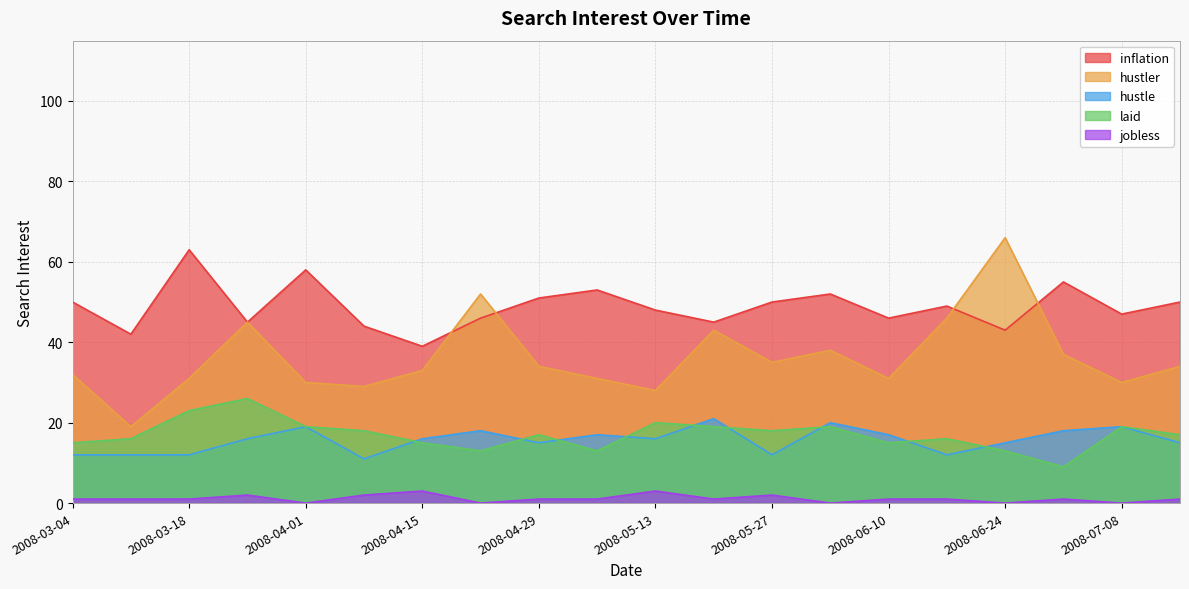

Rank the categories by laid value from lowest to highest.

2008-07-01, 2008-04-22, 2008-05-06, 2008-06-24, 2008-03-04, 2008-04-15, 2008-06-10, 2008-03-11, 2008-06-17, 2008-04-29, 2008-07-15, 2008-04-08, 2008-05-27, 2008-04-01, 2008-05-20, 2008-06-03, 2008-07-08, 2008-05-13, 2008-03-18, 2008-03-25